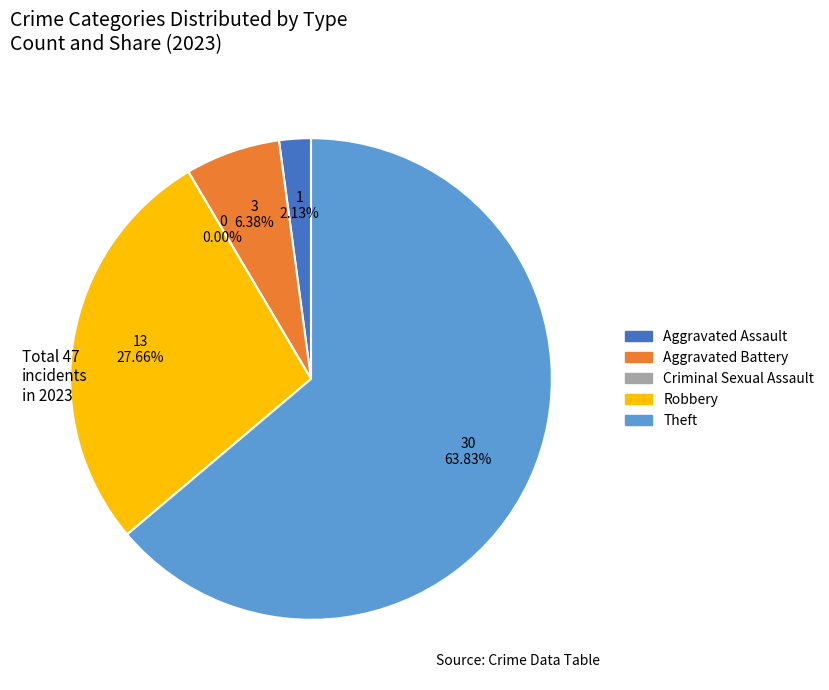

Count the number of slices in the pie.

5